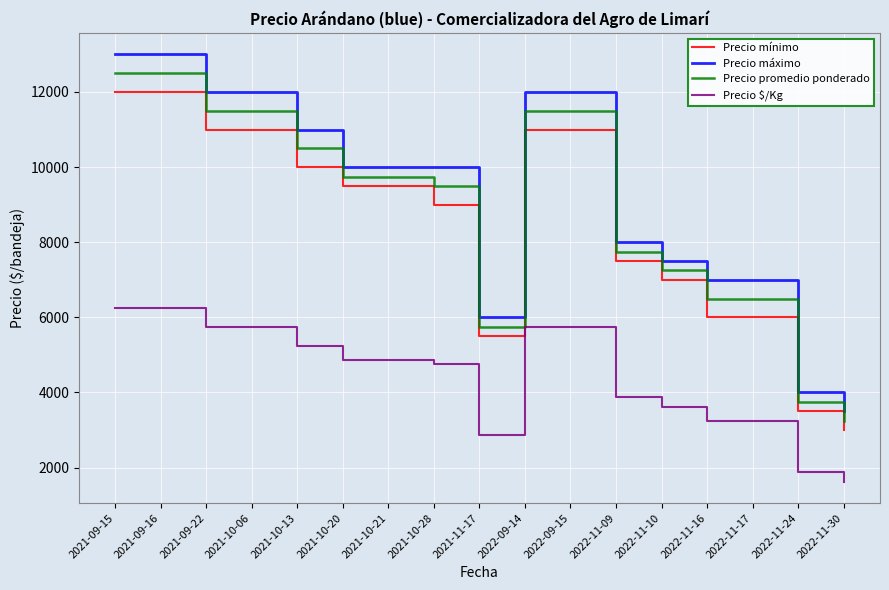

Is the value of Precio promedio ponderado at 2022-11-30 greater than the value of Precio máximo at 2022-11-17?

No